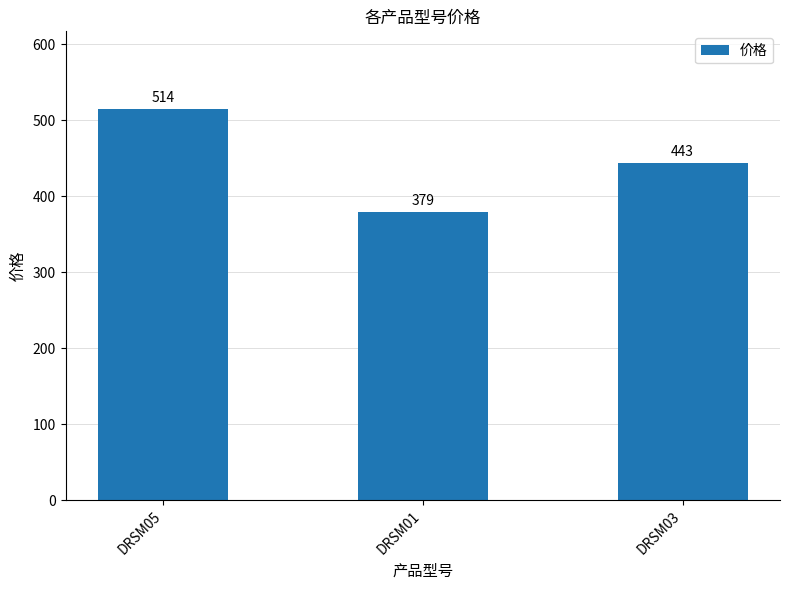

List the labels in order of value, smallest first.

DRSM01, DRSM03, DRSM05